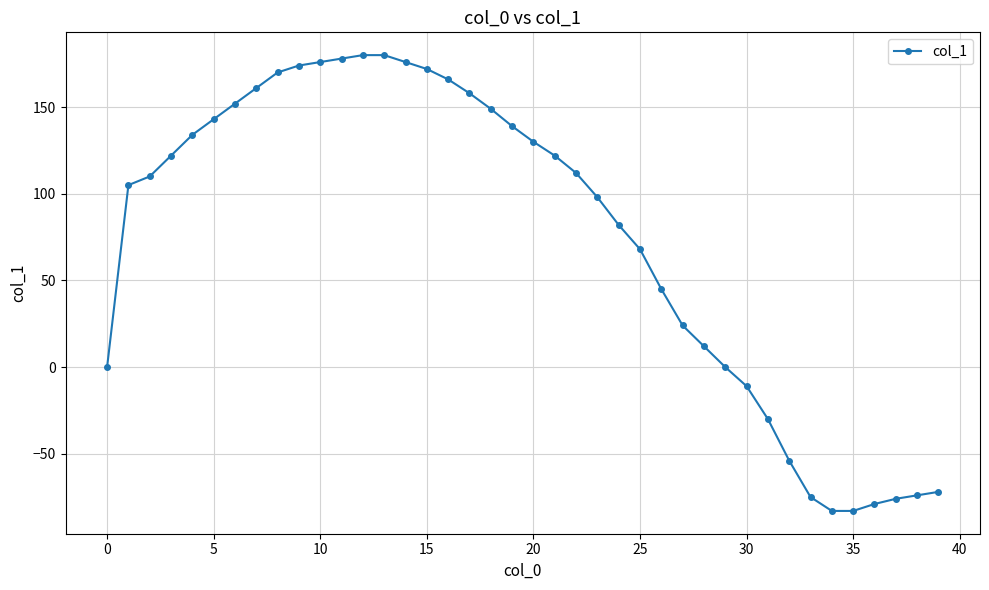

What is the value of the 20th point from the left?

139